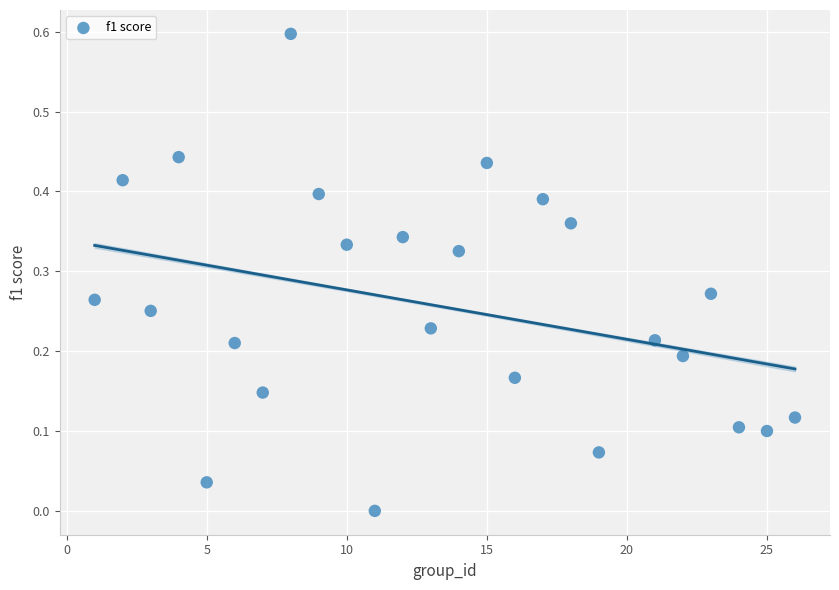

What is the range of X values (max minus min)?

25.0